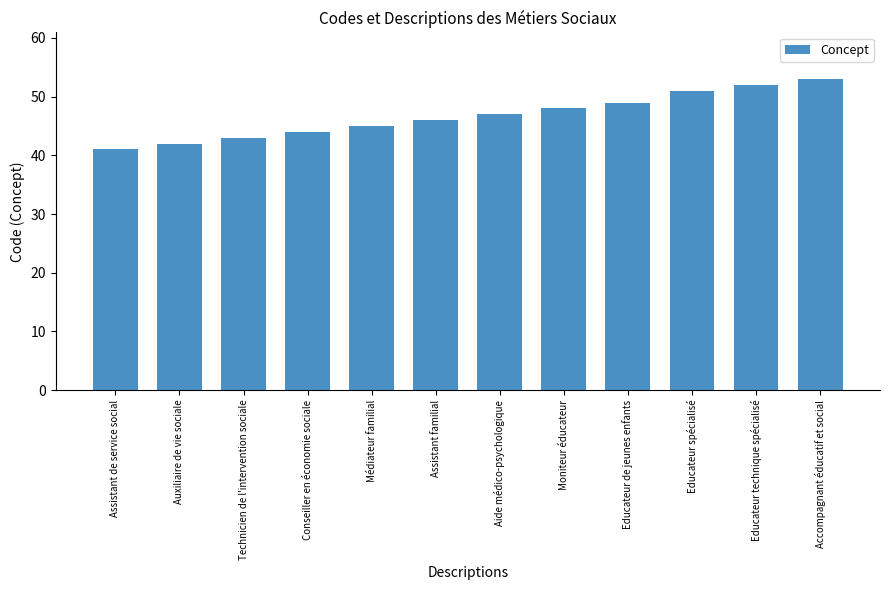

What is the difference between the maximum and minimum values?

12